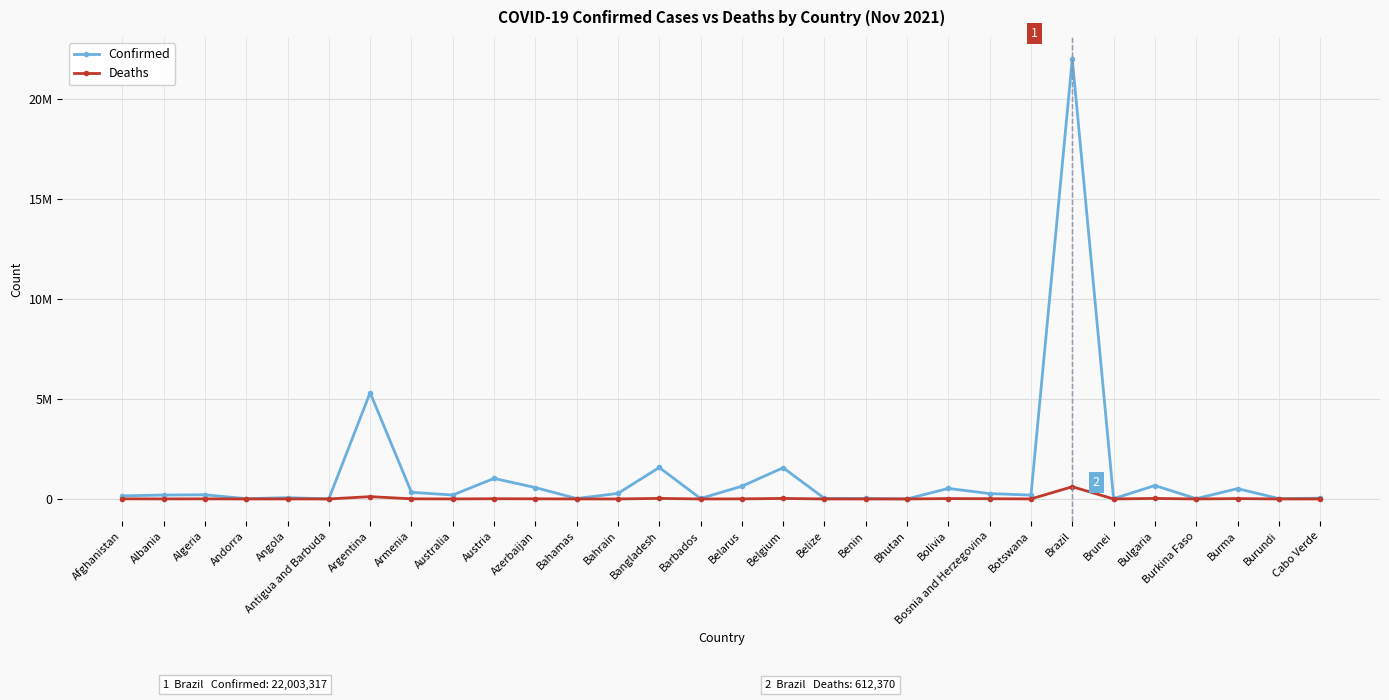

In Deaths, how many points are lower than both neighbors (excluding endpoints)?

11